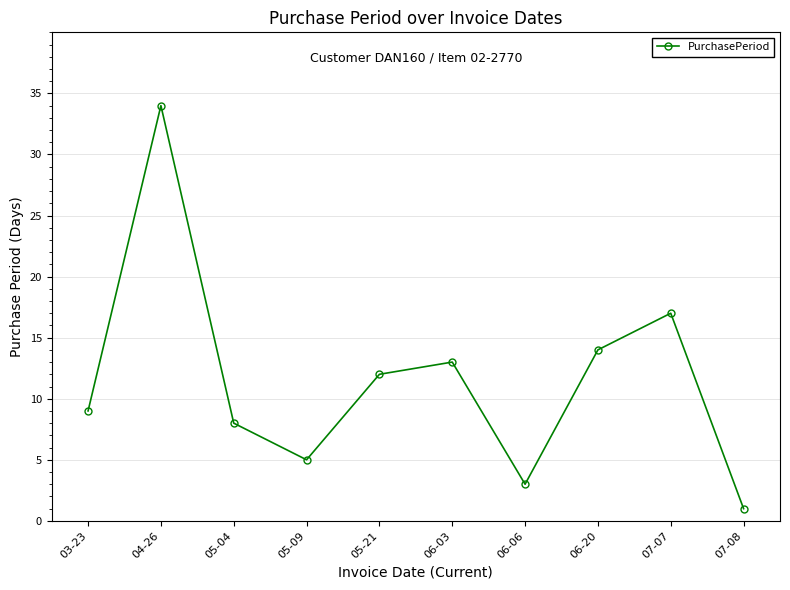

What is the sum of all values?

116